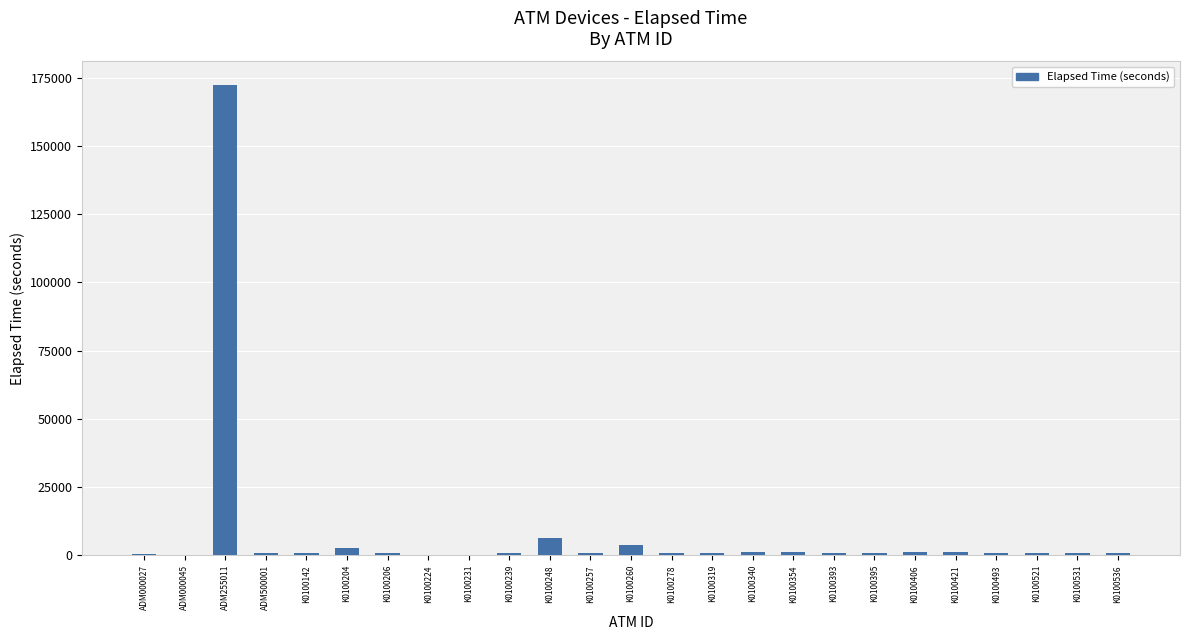

At which label is the value closest to 86143?

K0100248